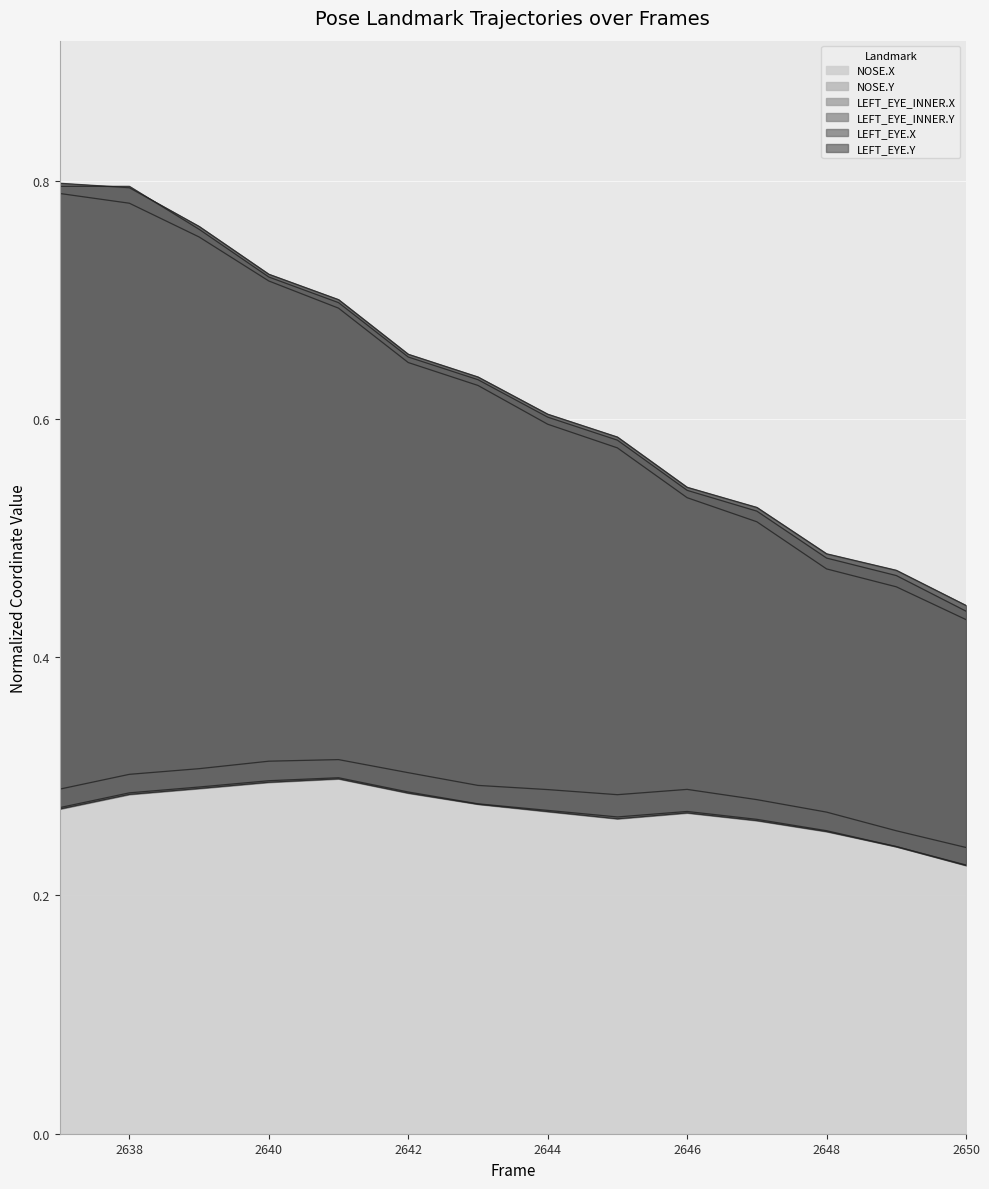

Rank the series by their maximum value, from highest to lowest.

LEFT_EYE.X, LEFT_EYE_INNER.X, NOSE.X, NOSE.Y, LEFT_EYE_INNER.Y, LEFT_EYE.Y